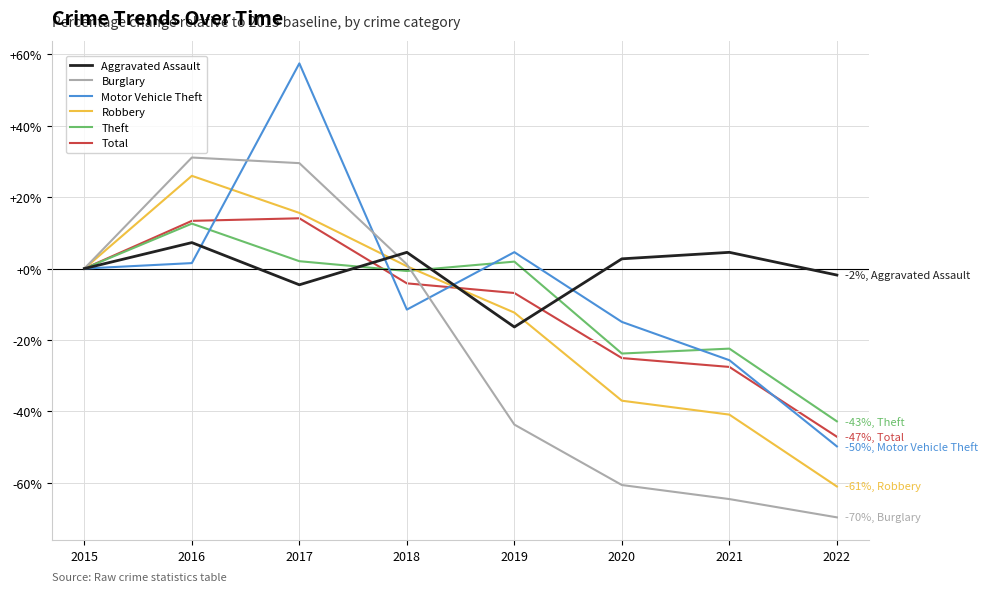

At which category is the sum across all series the highest?

2017